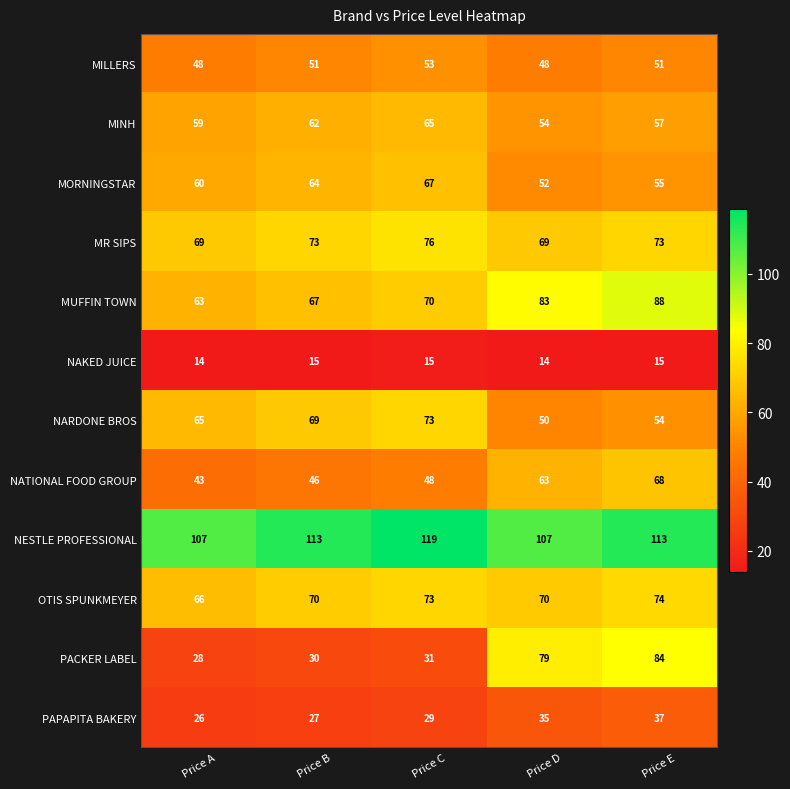

What is the spread (max minus min) of values at Price B?

98